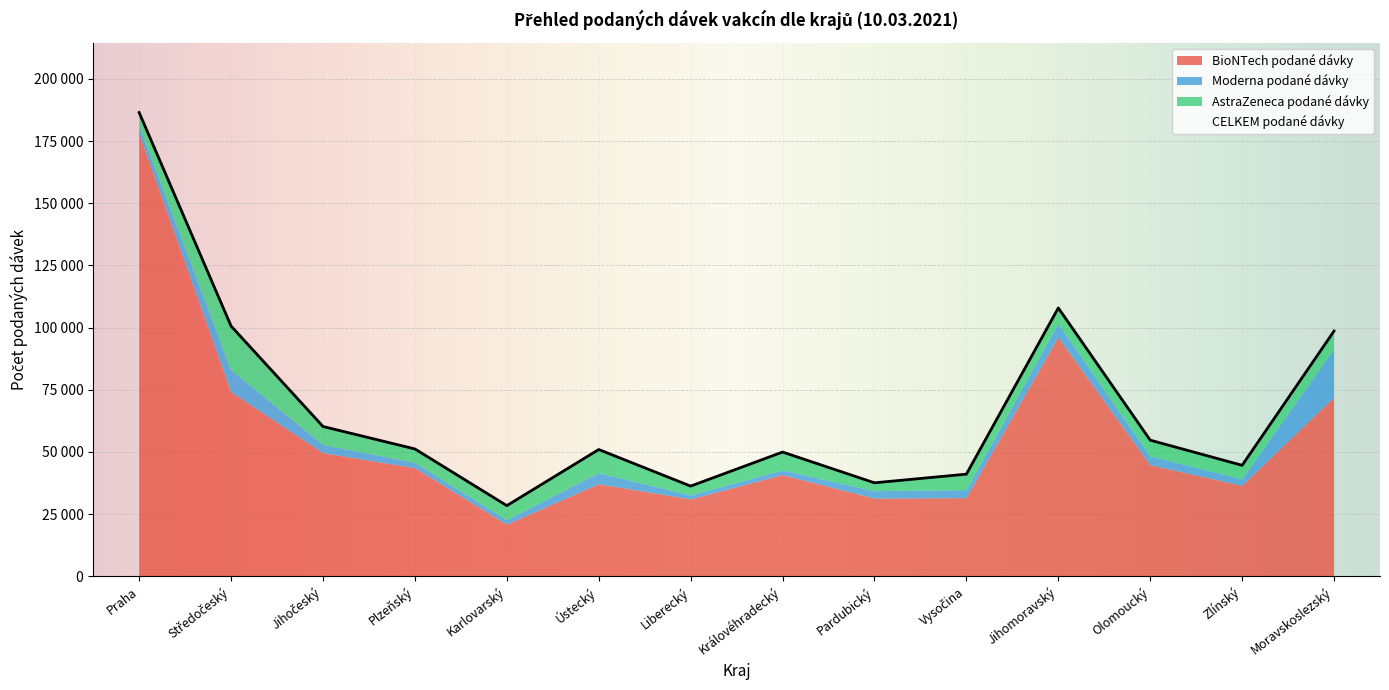

How many interior local valleys does the Moderna podané dávky series have?

3